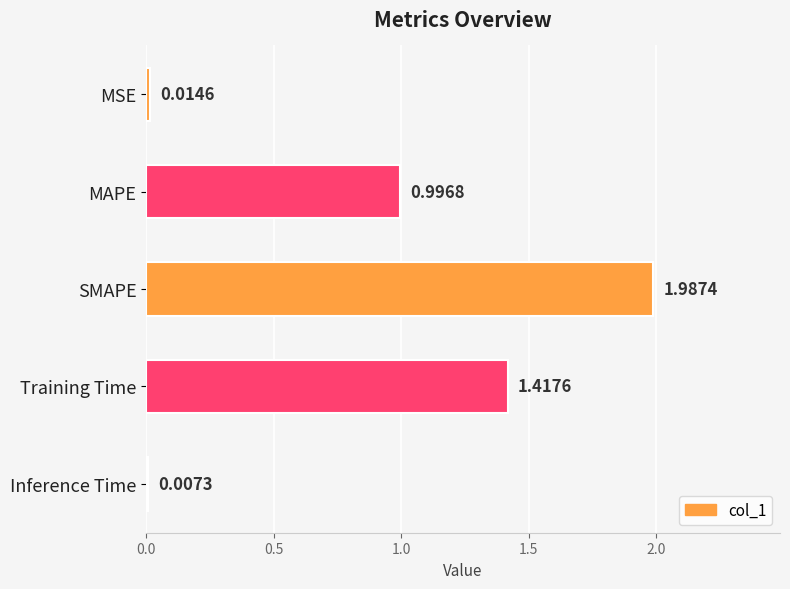

Count the number of data series in this chart.

1